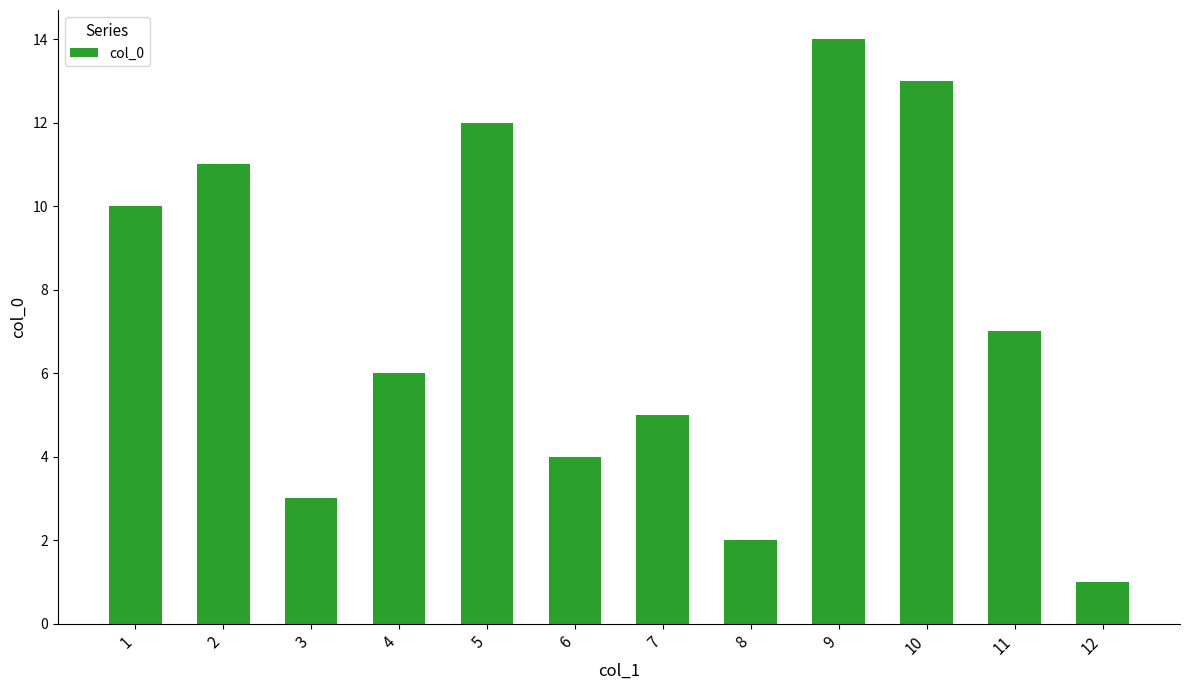

How many categories are shown in the chart?

12